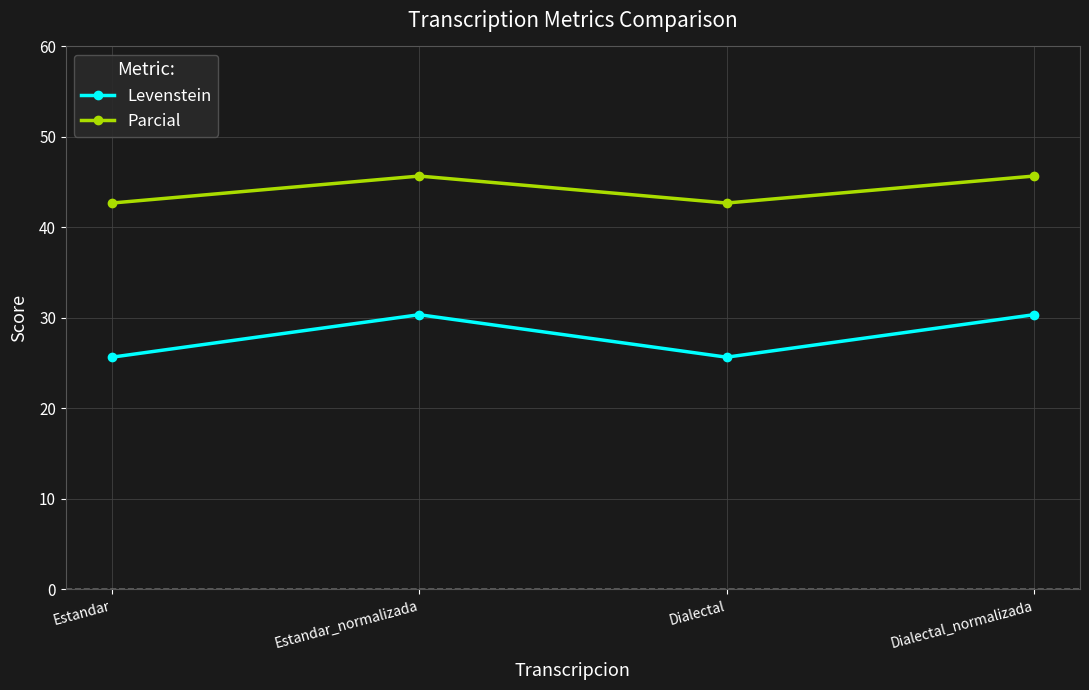

What is the minimum value for Levenstein?

25.7